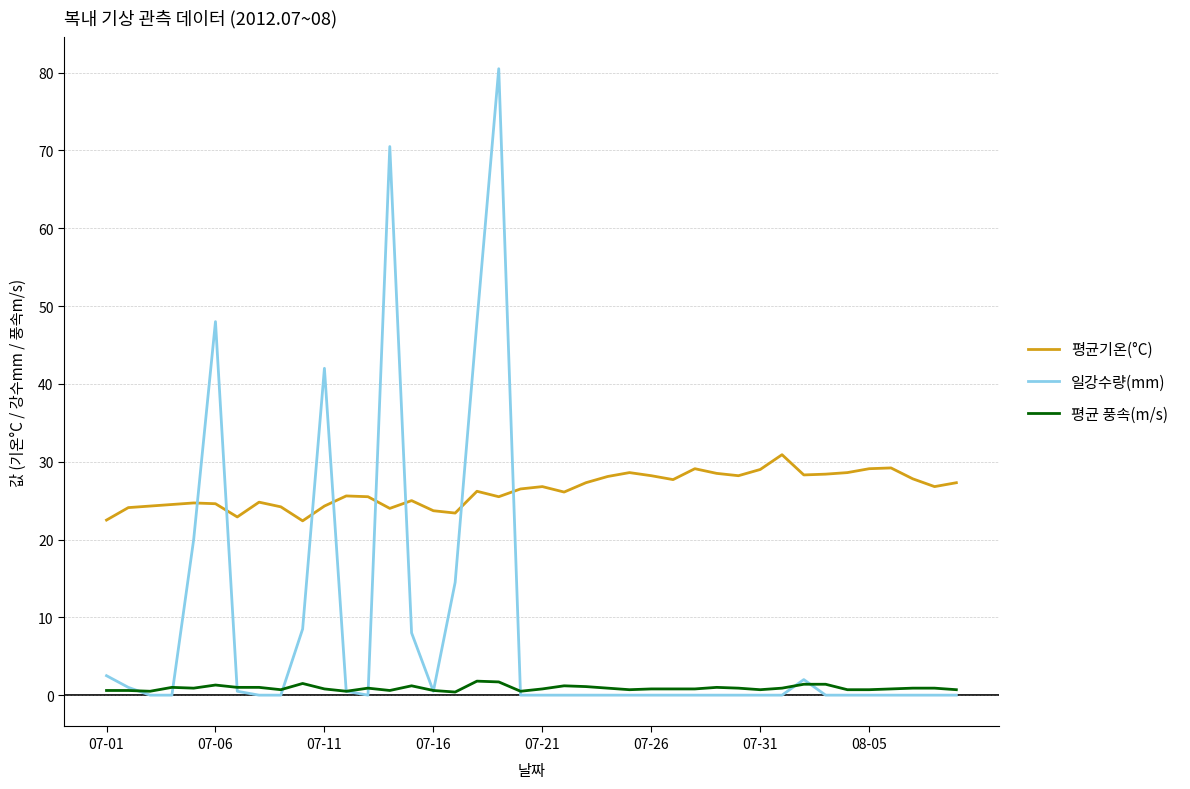

What is the highest value of the 일강수량(mm) series?

80.5